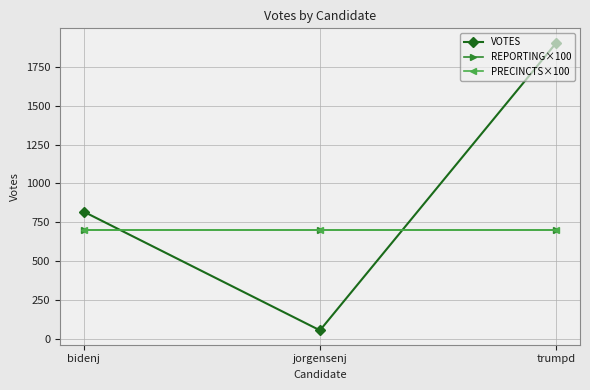

Is this an area chart (filled region under the line)?

No